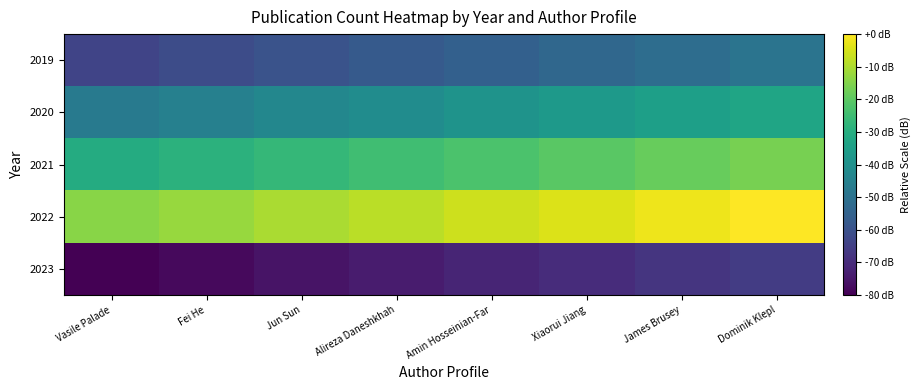

Rank the series by their average value, from lowest to highest.

2023, 2019, 2020, 2021, 2022